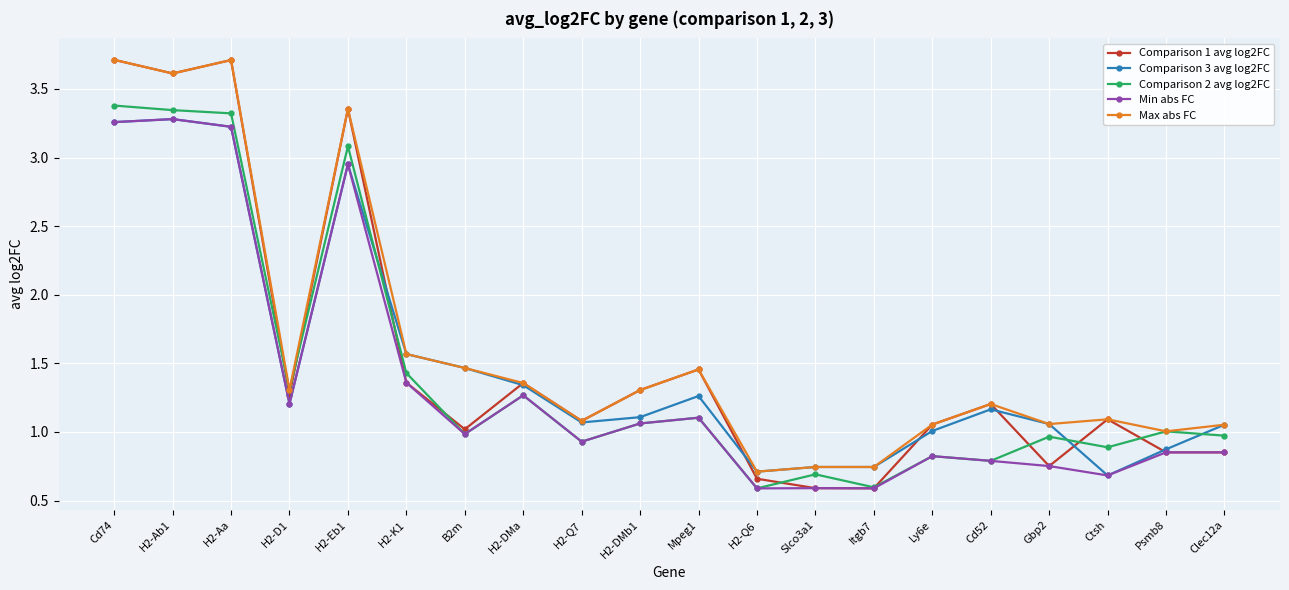

What is the minimum value for Comparison 2 avg log2FC?

0.6